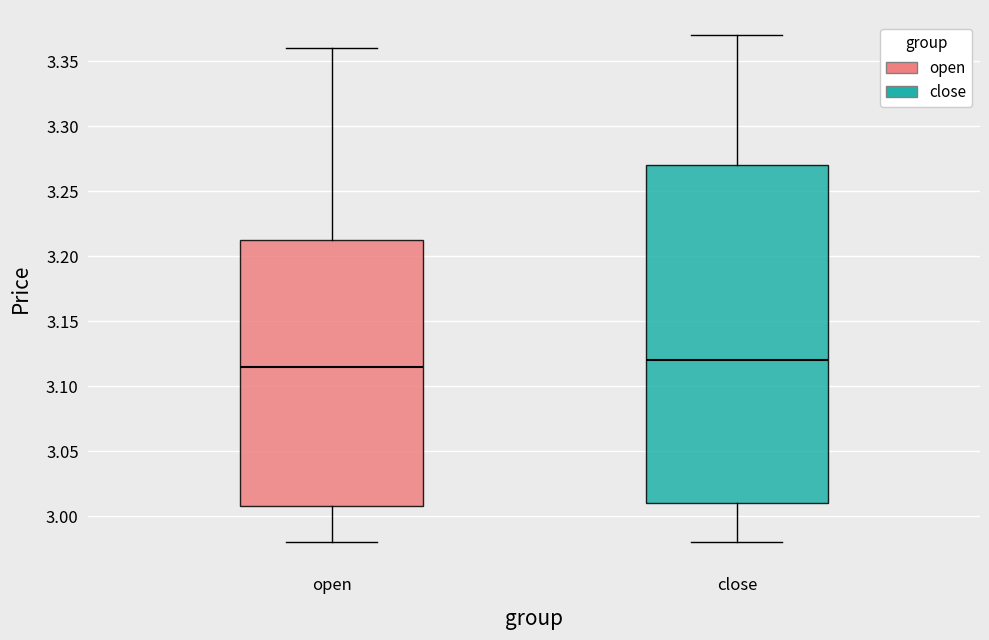

Reading left to right, read every box against the y-axis: the position of its median line, the range the box covers, and the ends of its whiskers. The values are not printed on the chart, so give them approximately, as read against the axis.

open: median 3.115, box 3.010 to 3.215, whiskers 2.980 to 3.360
close: median 3.120, box 3.010 to 3.270, whiskers 2.980 to 3.370